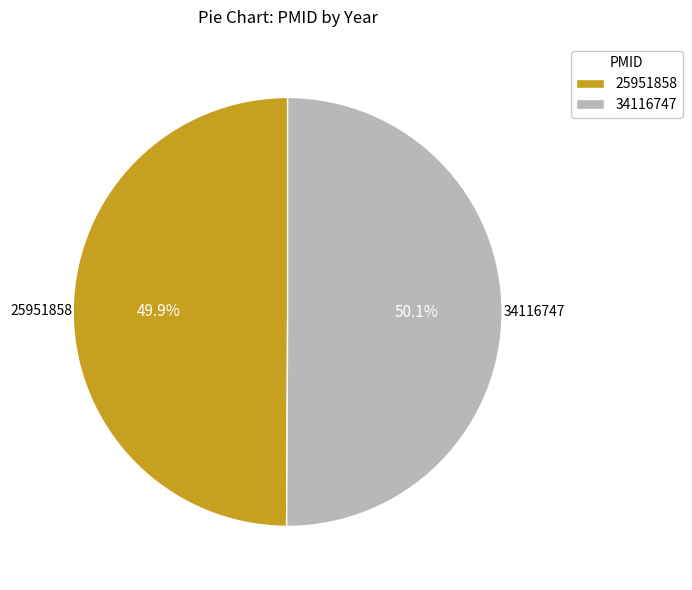

To the nearest percent, what is the combined percentage of 25951858 and 34116747?

100%